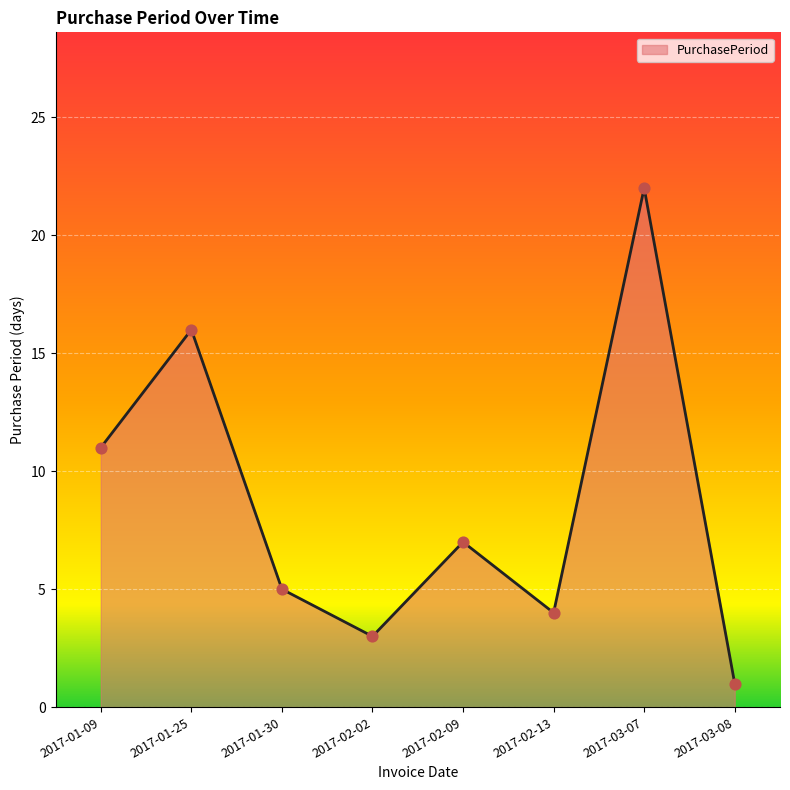

Which has a higher value, 2017-02-02 or 2017-01-09?

2017-01-09